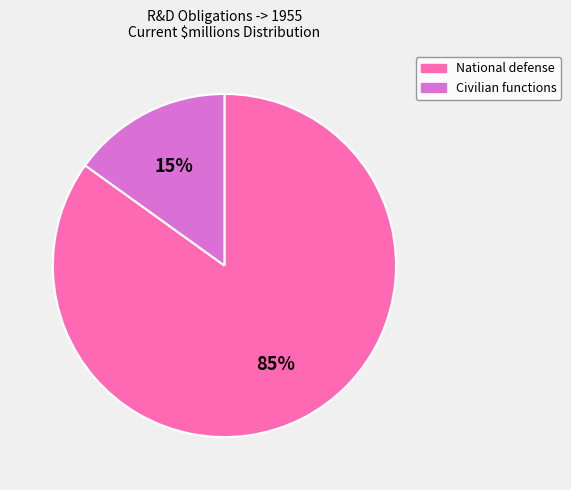

How many slices are in this pie chart?

2